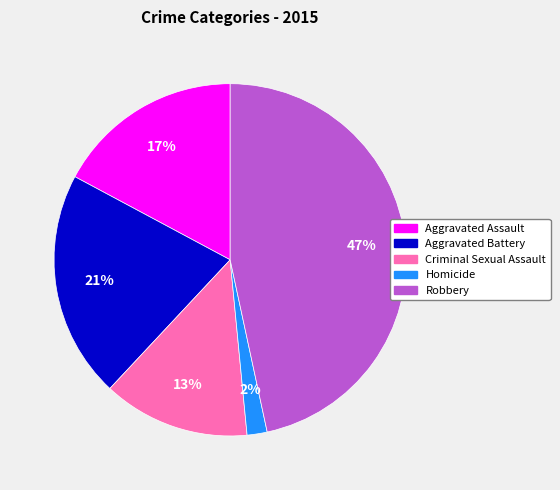

What percentage is the Homicide slice, to the nearest percent?

2%